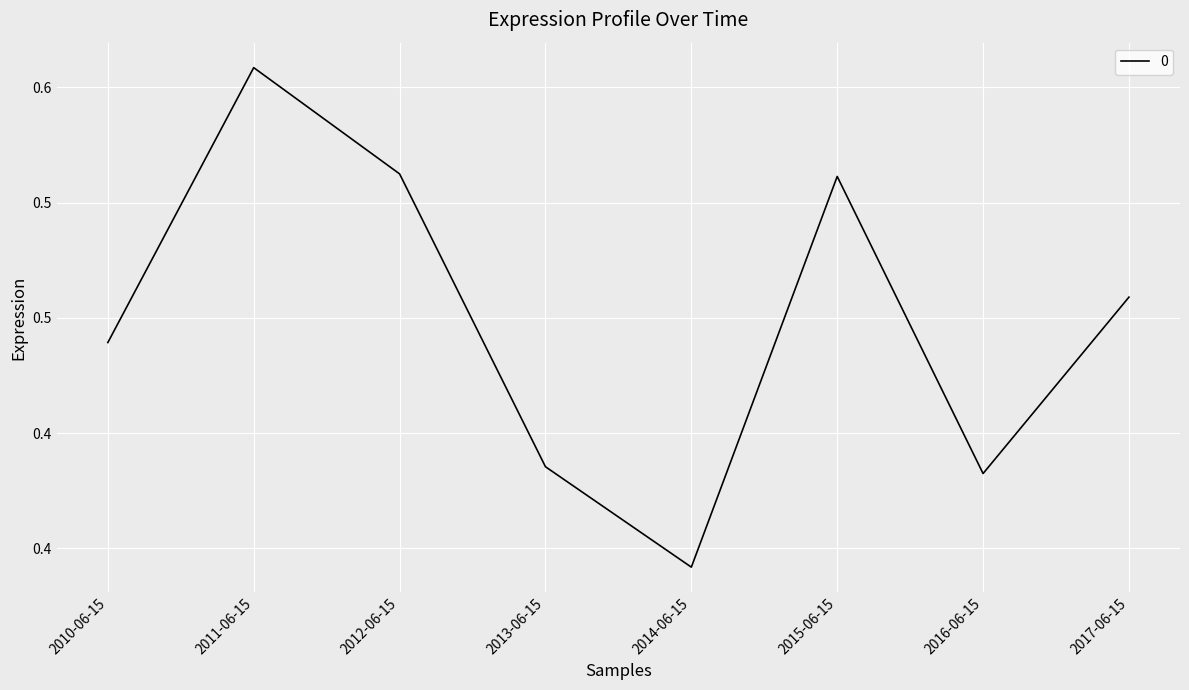

At which label is the value closest to 0?

2014-06-15